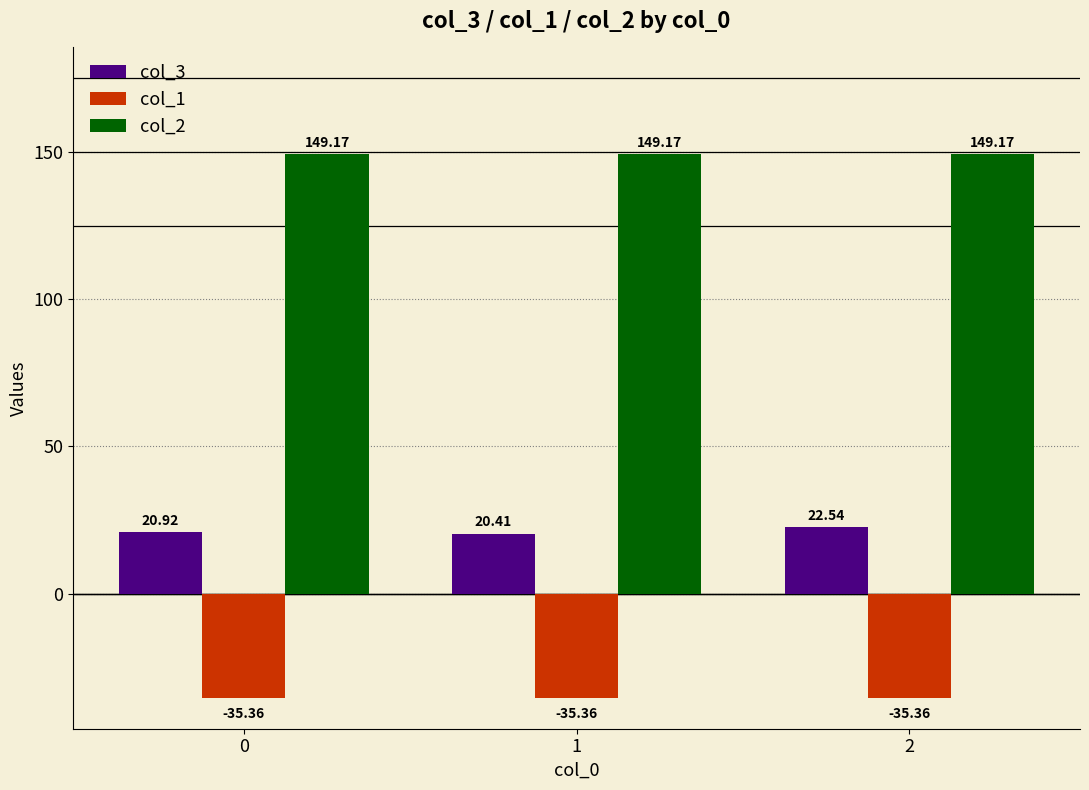

What is the sum of all col_1 values?

-106.1